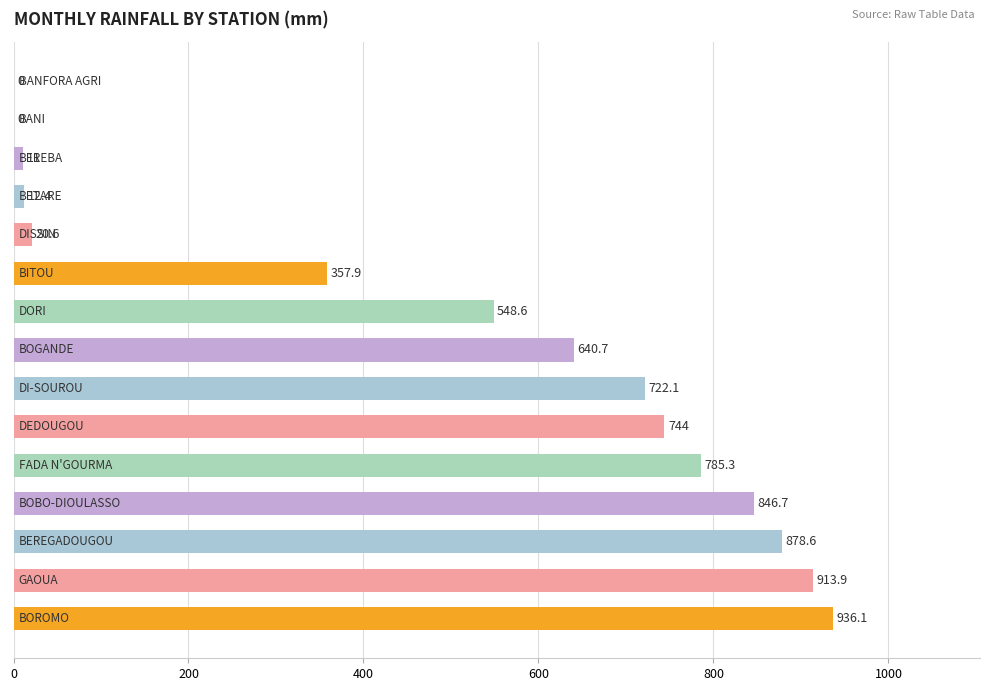

What is the greatest value displayed?

936.1